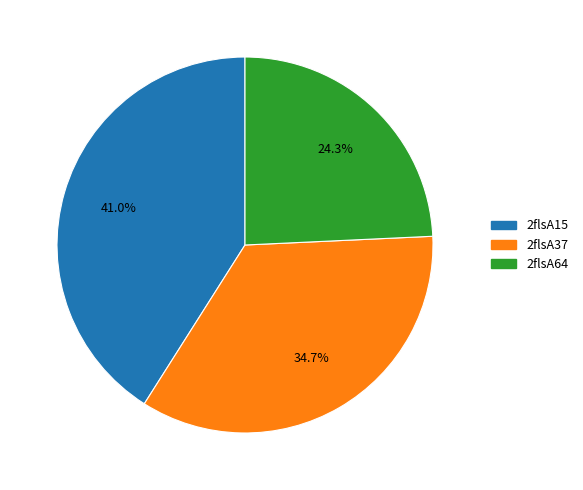

The 2flsA15 slice represents 41% of the pie. True or false?

True